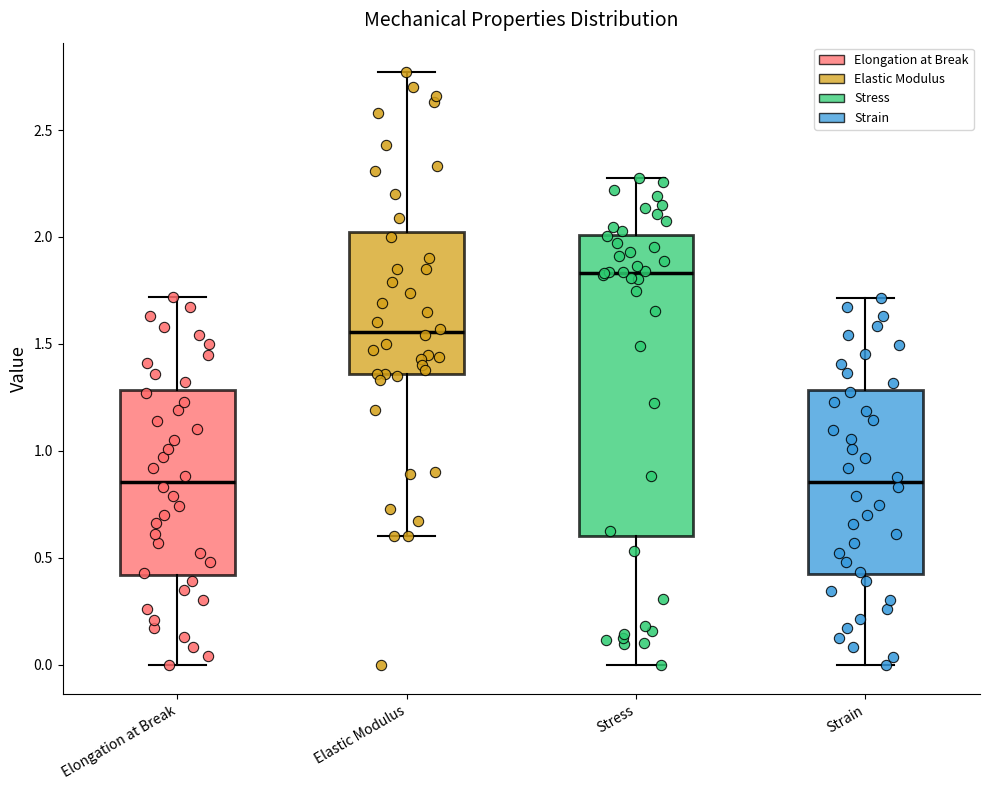

Reading left to right, read every box against the y-axis: the position of its median line, the range the box covers, and the ends of its whiskers. The values are not printed on the chart, so give them approximately, as read against the axis.

Elongation at Break: median 0.85, box 0.40 to 1.30, whiskers 0.00 to 1.70
Elastic Modulus: median 1.55, box 1.35 to 2.00, whiskers 0.60 to 2.75
Stress: median 1.85, box 0.60 to 2.00, whiskers 0.00 to 2.30
Strain: median 0.85, box 0.40 to 1.30, whiskers 0.00 to 1.70